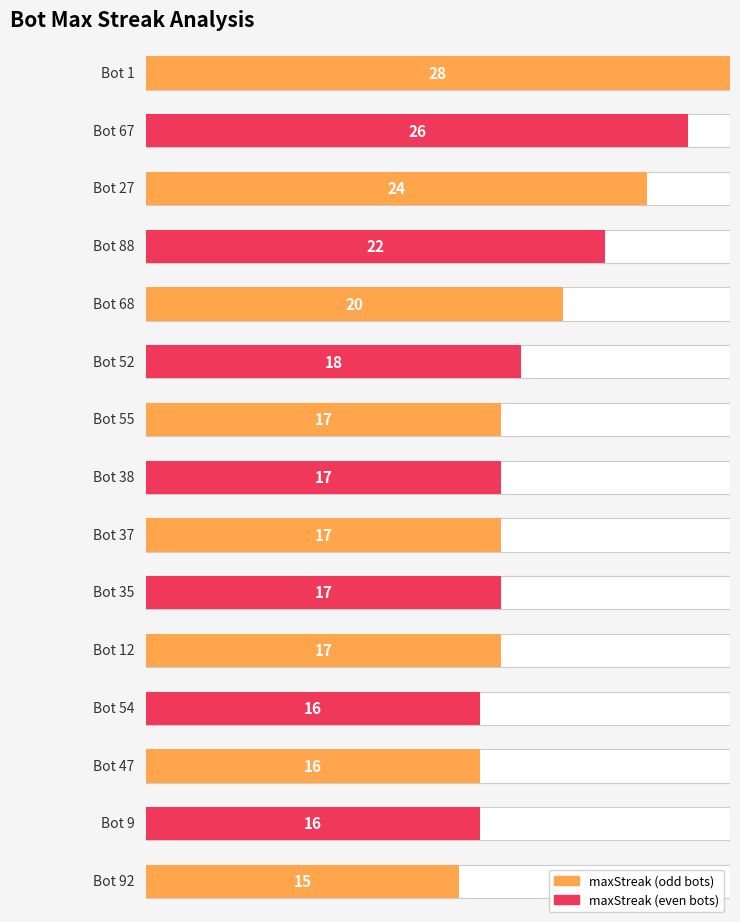

Reading left to right, transcribe all the data shown in this chart.

28	26	24	22	20	18	17	17	17	17	17	16	16	16	15